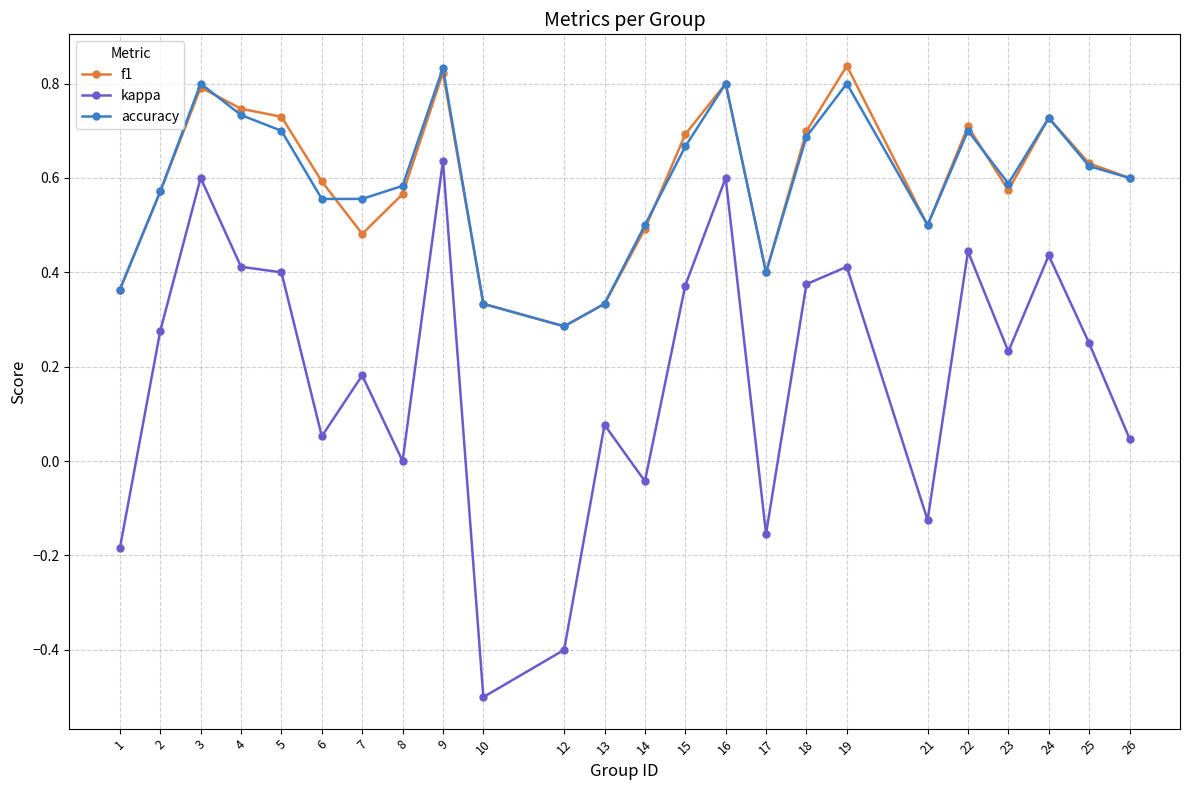

At how many categories does at least one series exceed 0?

24